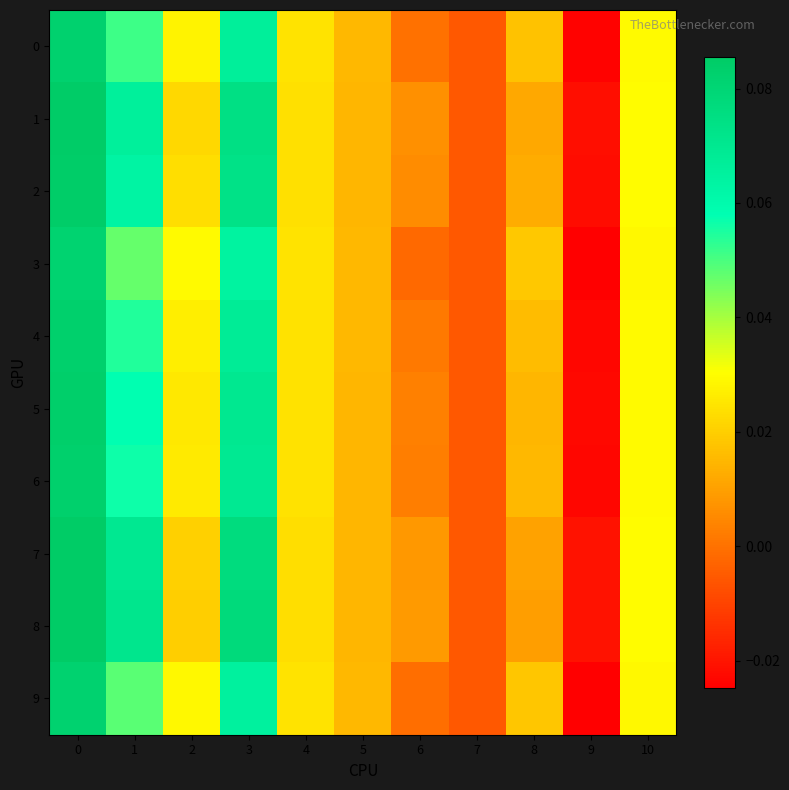

Reading left to right, extract all data points from this chart.

0: 0=0.1	1=0.1	2=0.0	3=0.1	4=0.0	5=0.0	6=0.0	7=-0.0	8=0.0	9=-0.0	10=0.0
1: 0=0.1	1=0.1	2=0.0	3=0.1	4=0.0	5=0.0	6=0.0	7=-0.0	8=0.0	9=-0.0	10=0.0
2: 0=0.1	1=0.1	2=0.0	3=0.1	4=0.0	5=0.0	6=0.0	7=-0.0	8=0.0	9=-0.0	10=0.0
3: 0=0.1	1=0.0	2=0.0	3=0.1	4=0.0	5=0.0	6=-0.0	7=-0.0	8=0.0	9=-0.0	10=0.0
4: 0=0.1	1=0.1	2=0.0	3=0.1	4=0.0	5=0.0	6=0.0	7=-0.0	8=0.0	9=-0.0	10=0.0
5: 0=0.1	1=0.1	2=0.0	3=0.1	4=0.0	5=0.0	6=0.0	7=-0.0	8=0.0	9=-0.0	10=0.0
6: 0=0.1	1=0.1	2=0.0	3=0.1	4=0.0	5=0.0	6=0.0	7=-0.0	8=0.0	9=-0.0	10=0.0
7: 0=0.1	1=0.1	2=0.0	3=0.1	4=0.0	5=0.0	6=0.0	7=-0.0	8=0.0	9=-0.0	10=0.0
8: 0=0.1	1=0.1	2=0.0	3=0.1	4=0.0	5=0.0	6=0.0	7=-0.0	8=0.0	9=-0.0	10=0.0
9: 0=0.1	1=0.0	2=0.0	3=0.1	4=0.0	5=0.0	6=-0.0	7=-0.0	8=0.0	9=-0.0	10=0.0